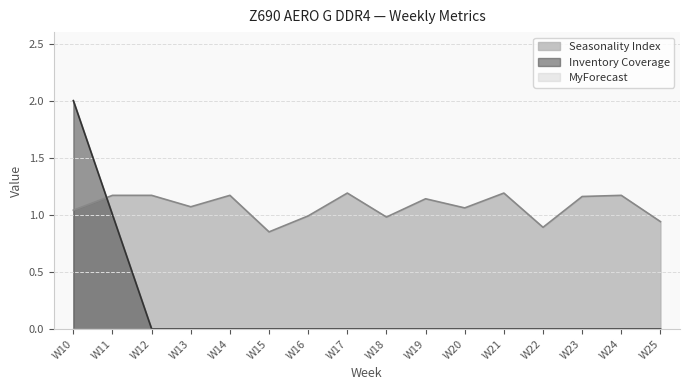

At W13, list the series in order from largest to smallest.

Seasonality Index, Inventory Coverage